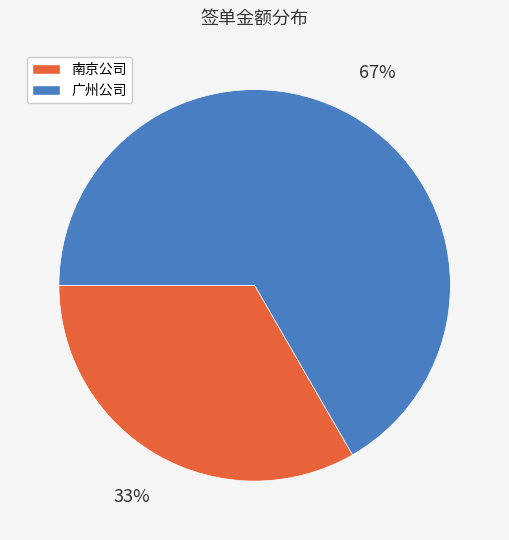

Is it true that 南京公司 is 33% of the pie?

True